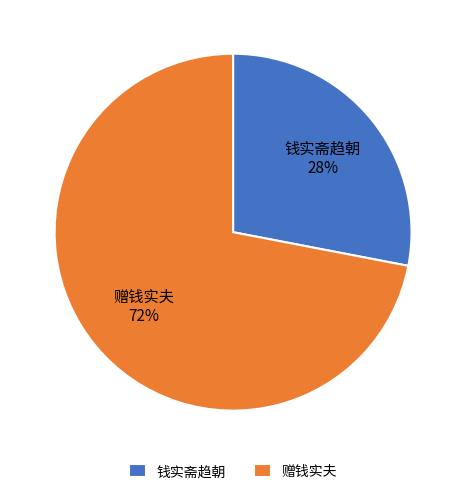

Is the sum of 钱实斋趋朝 and 赠钱实夫 greater than half?

Yes